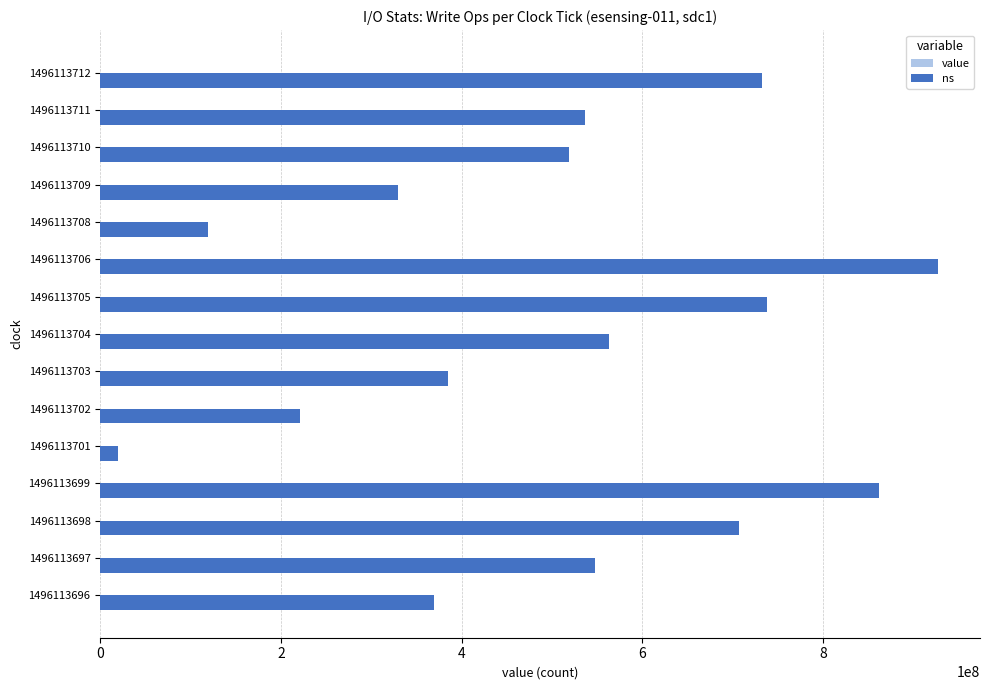

At which category is the sum across all series the highest?

1496113706